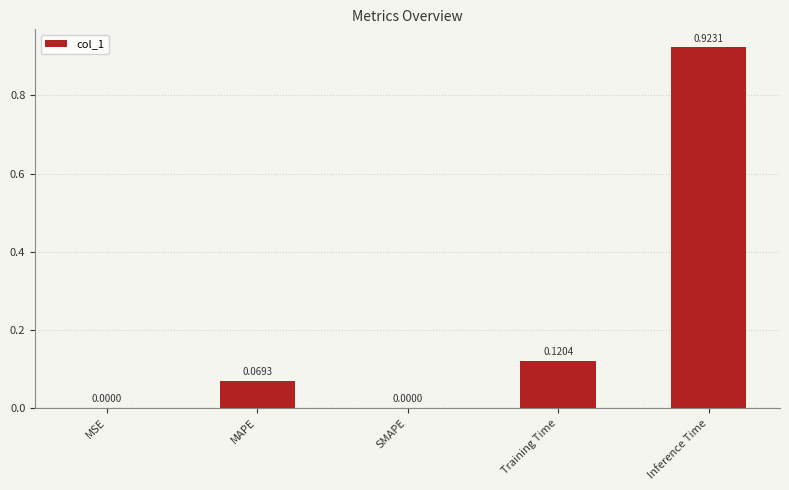

Which category has the highest value across all series?

Inference Time